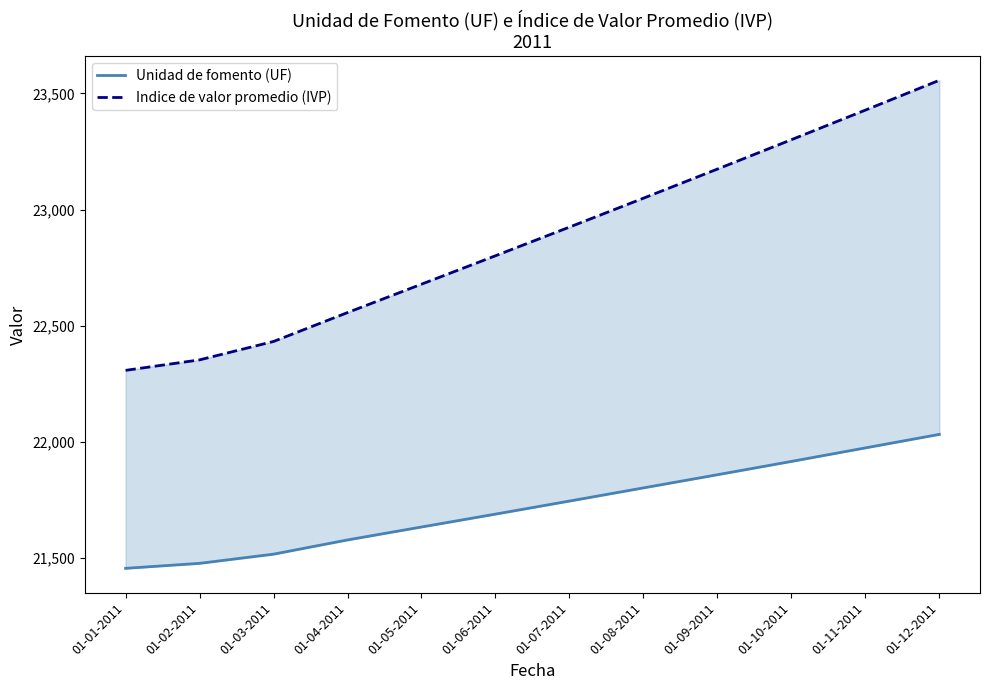

Reading left to right, transcribe all the data shown in this chart.

Unidad de fomento (UF): 01-01-2011=21456.2	01-02-2011=21477.7	01-03-2011=21517.2	01-04-2011=21578.5	01-05-2011=21634.1	01-06-2011=21689.5	01-07-2011=21745.7	01-08-2011=21802.3	01-09-2011=21859.0	01-10-2011=21916.2	01-11-2011=21974.5	01-12-2011=22032.7
Indice de valor promedio (IVP): 01-01-2011=22308.2	01-02-2011=22353.2	01-03-2011=22432.5	01-04-2011=22556.8	01-05-2011=22678.9	01-06-2011=22801.2	01-07-2011=22924.6	01-08-2011=23048.9	01-09-2011=23174.2	01-10-2011=23300.5	01-11-2011=23427.9	01-12-2011=23556.2